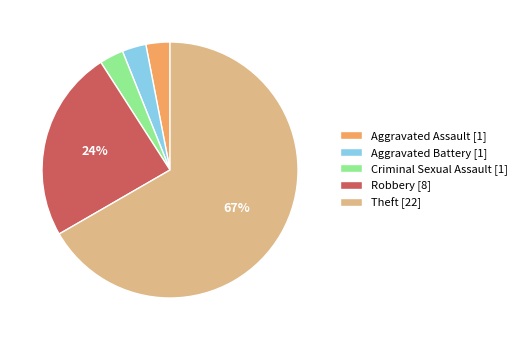

To the nearest percent, what percentage of the pie is Theft?

67%